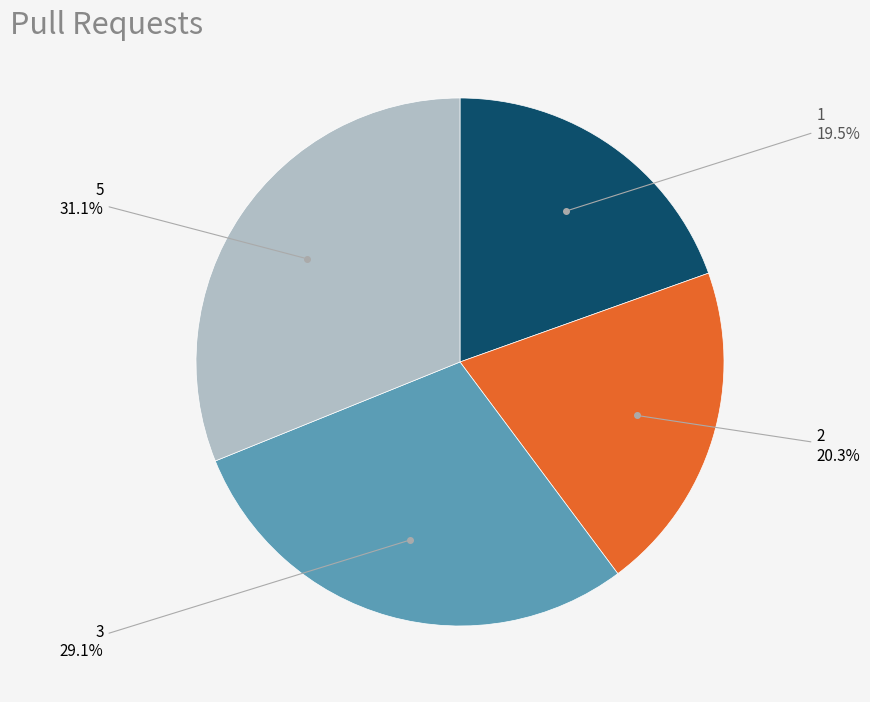

Approximately how many times larger is the value at 5 compared to 1?

1.6